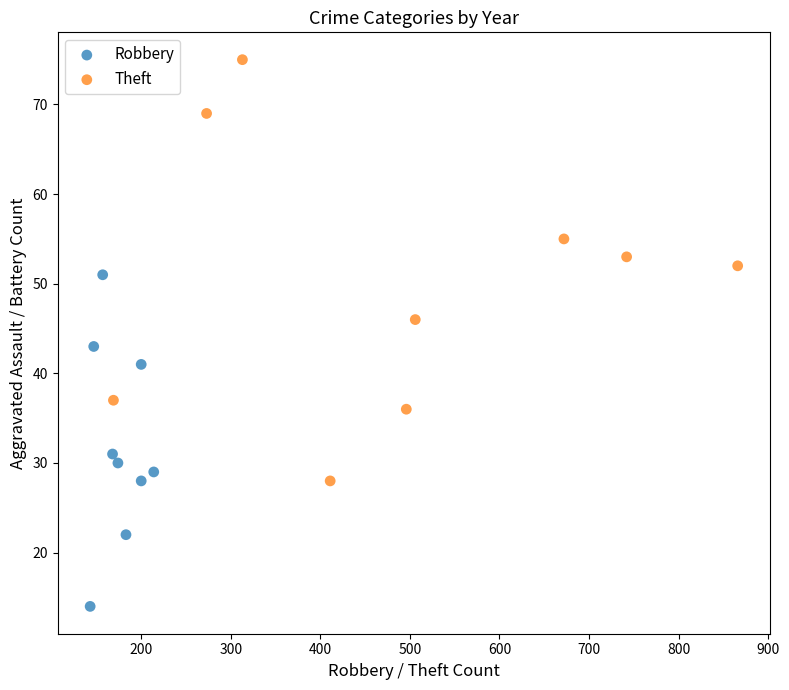

Which series contains the highest Y value?

Theft